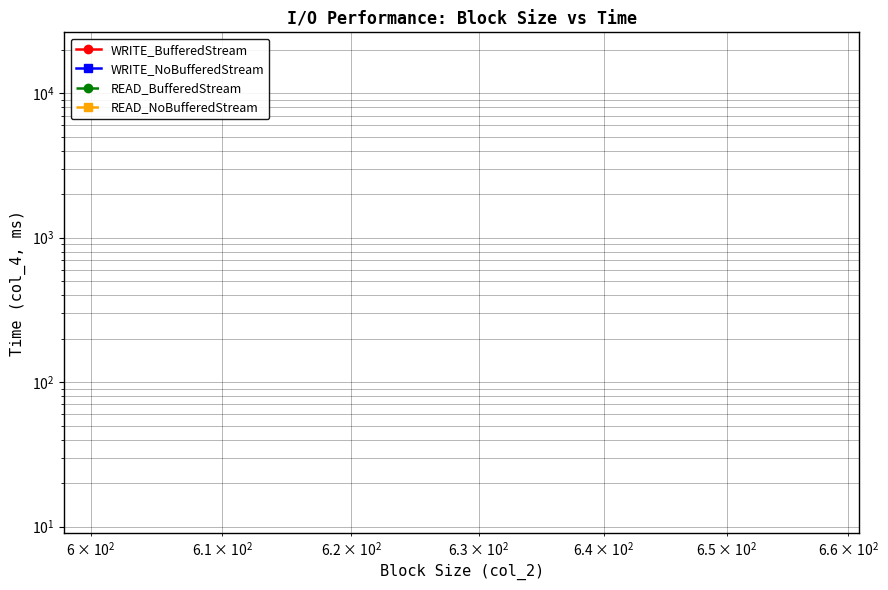

What is the sum of all READ_NoBufferedStream values?

15113